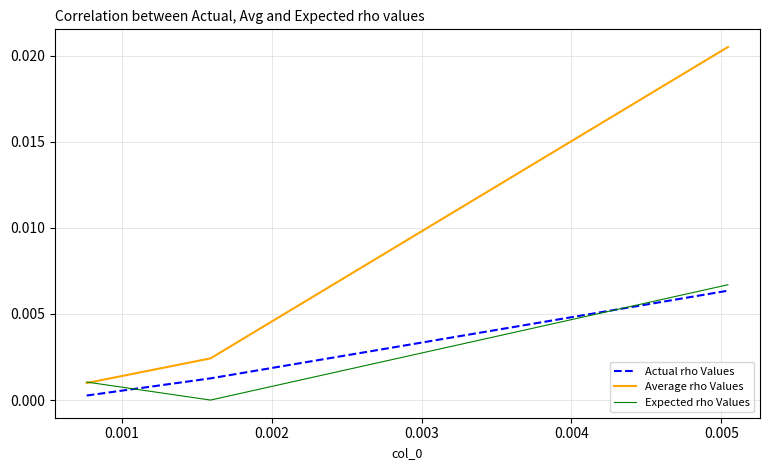

Which series has the largest total across all categories?

Average rho Values